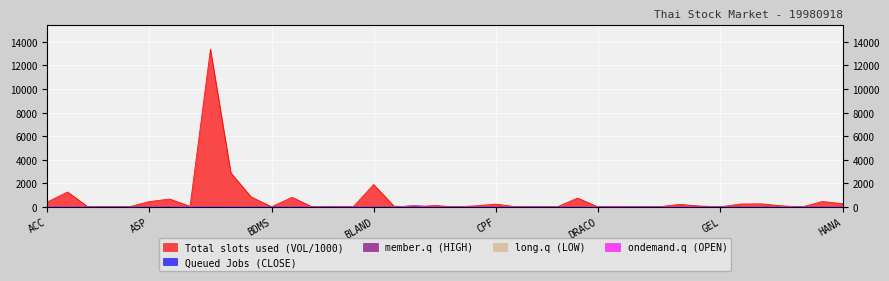

What position from the right is BLAND?

24